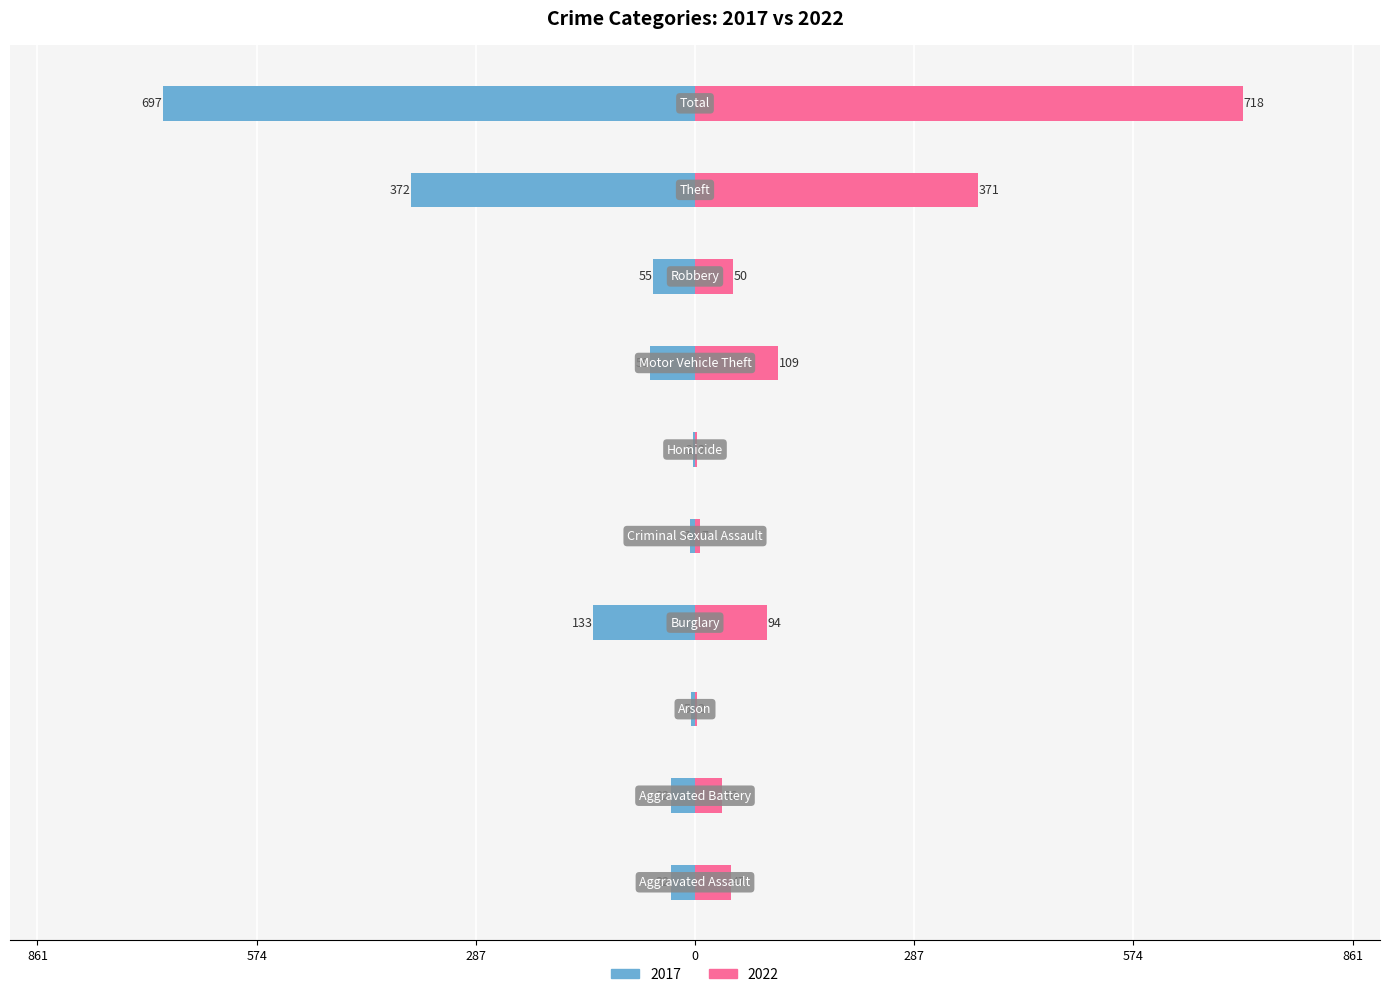

What is the approximate value of 2022 at Aggravated Battery, to the nearest 50?

50